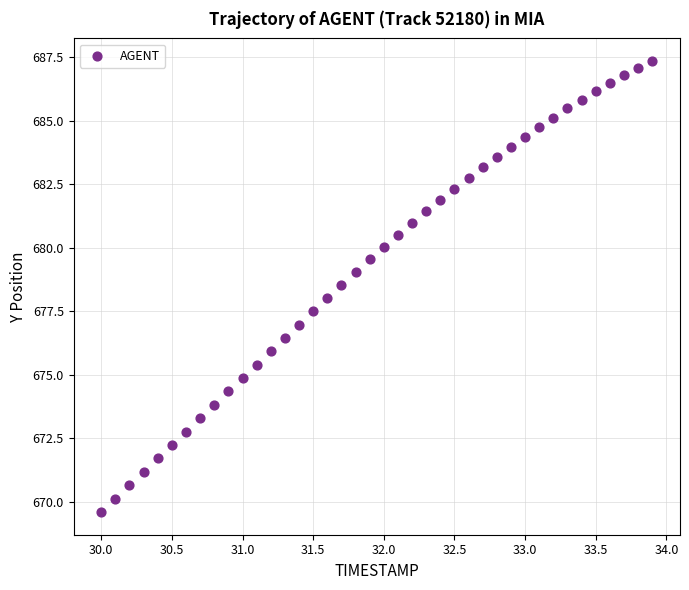

What is the range of X values (max minus min)?

3.9